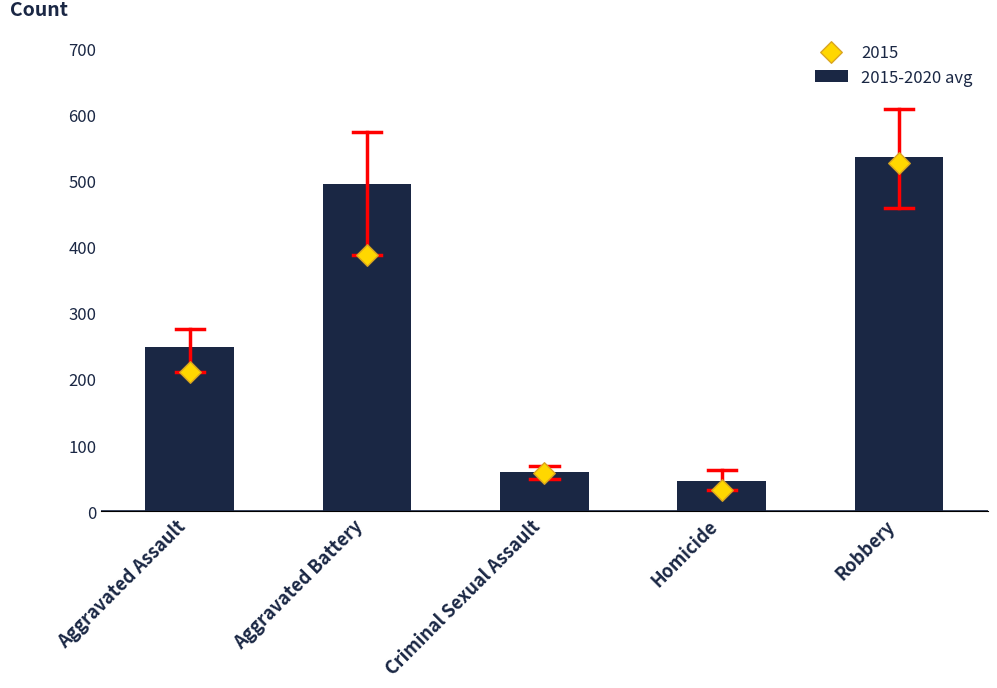

Approximately how many times larger is the value at Homicide compared to Robbery?

0.1